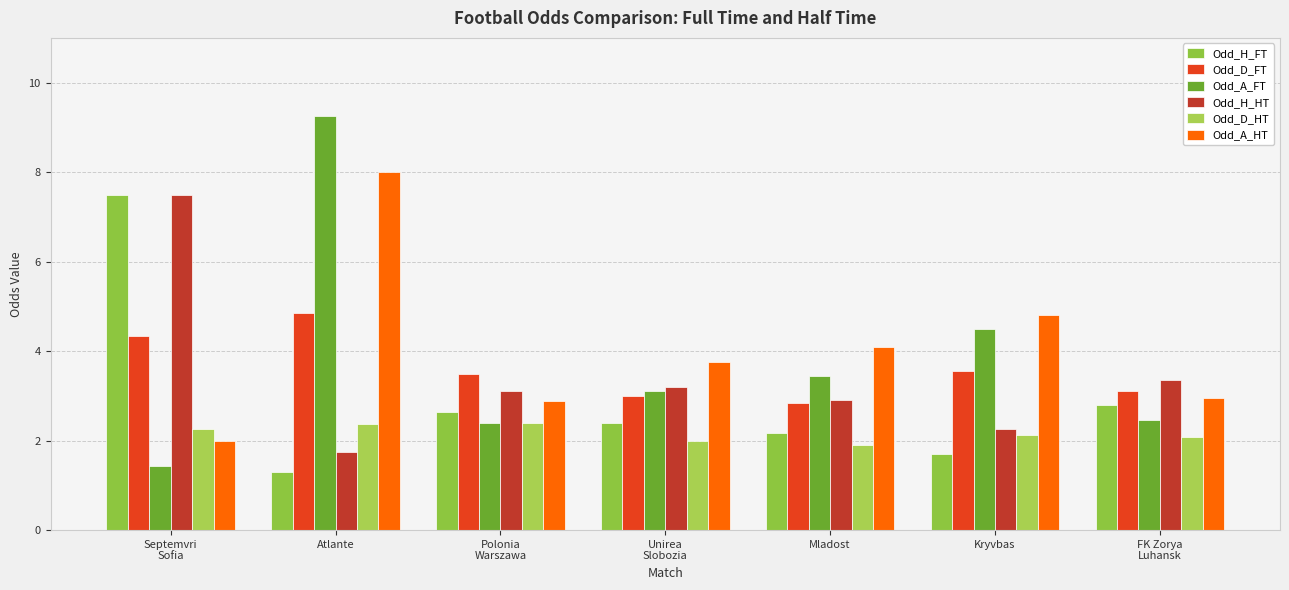

What is the maximum value shown in the chart?

9.2